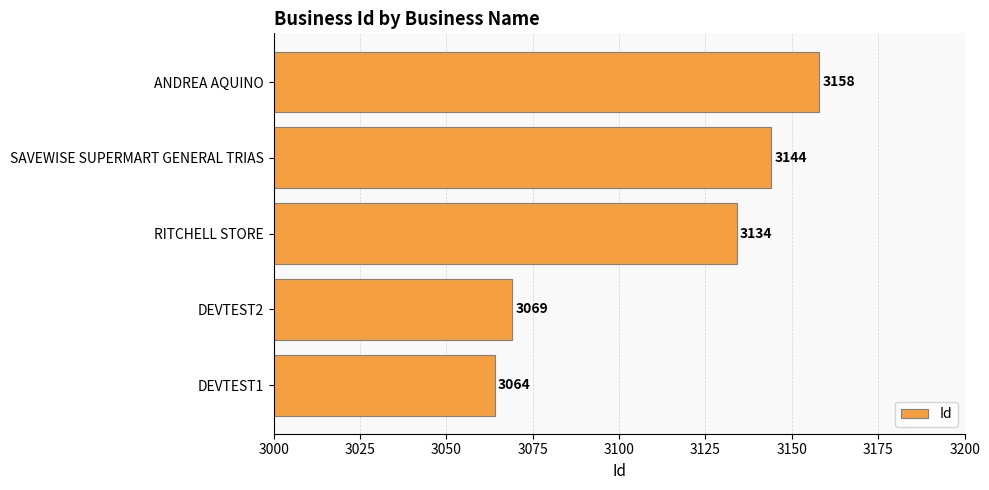

List the labels in order of value, largest first.

ANDREA AQUINO, SAVEWISE SUPERMART GENERAL TRIAS, RITCHELL STORE, DEVTEST2, DEVTEST1